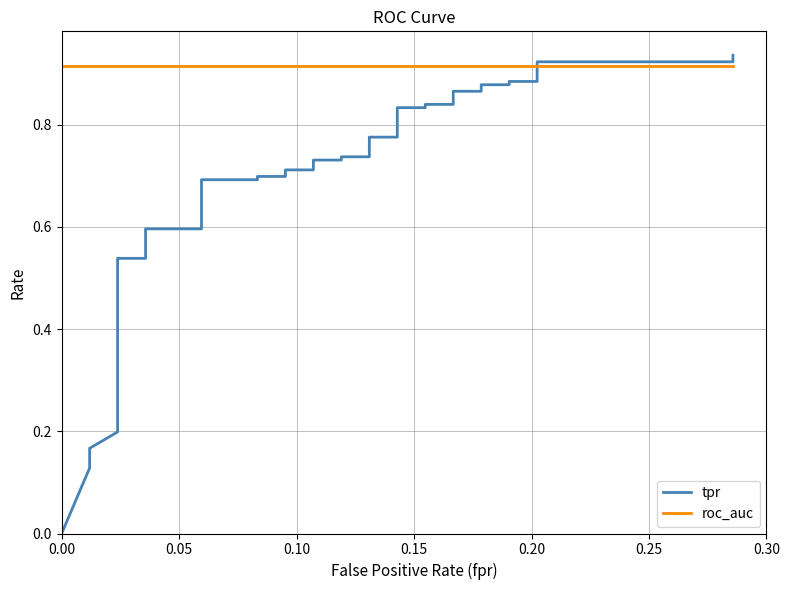

Which series has the largest range (max minus min)?

tpr